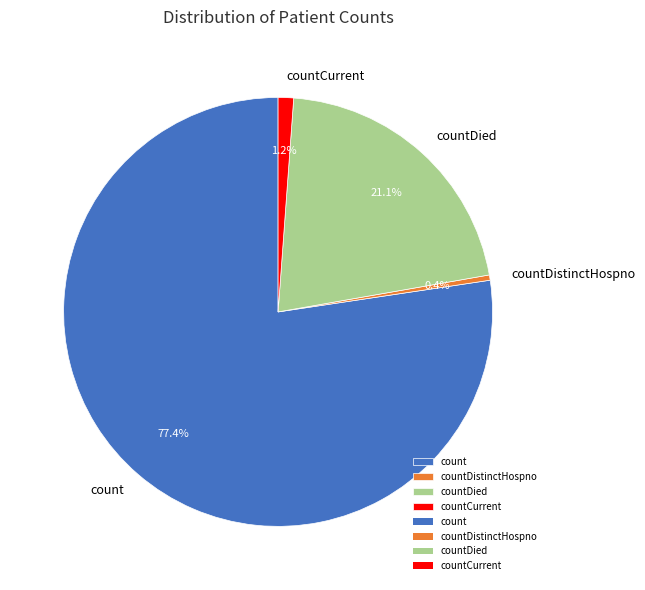

Is there any slice that represents more than half of the pie?

Yes